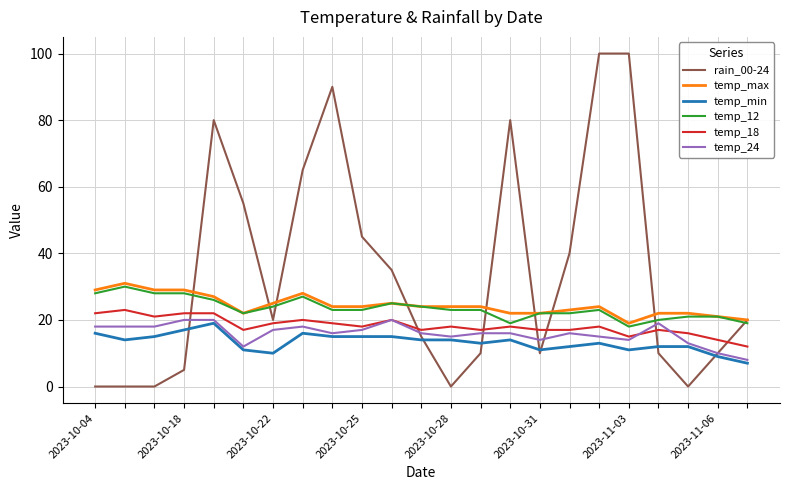

What is the greatest value displayed?

100